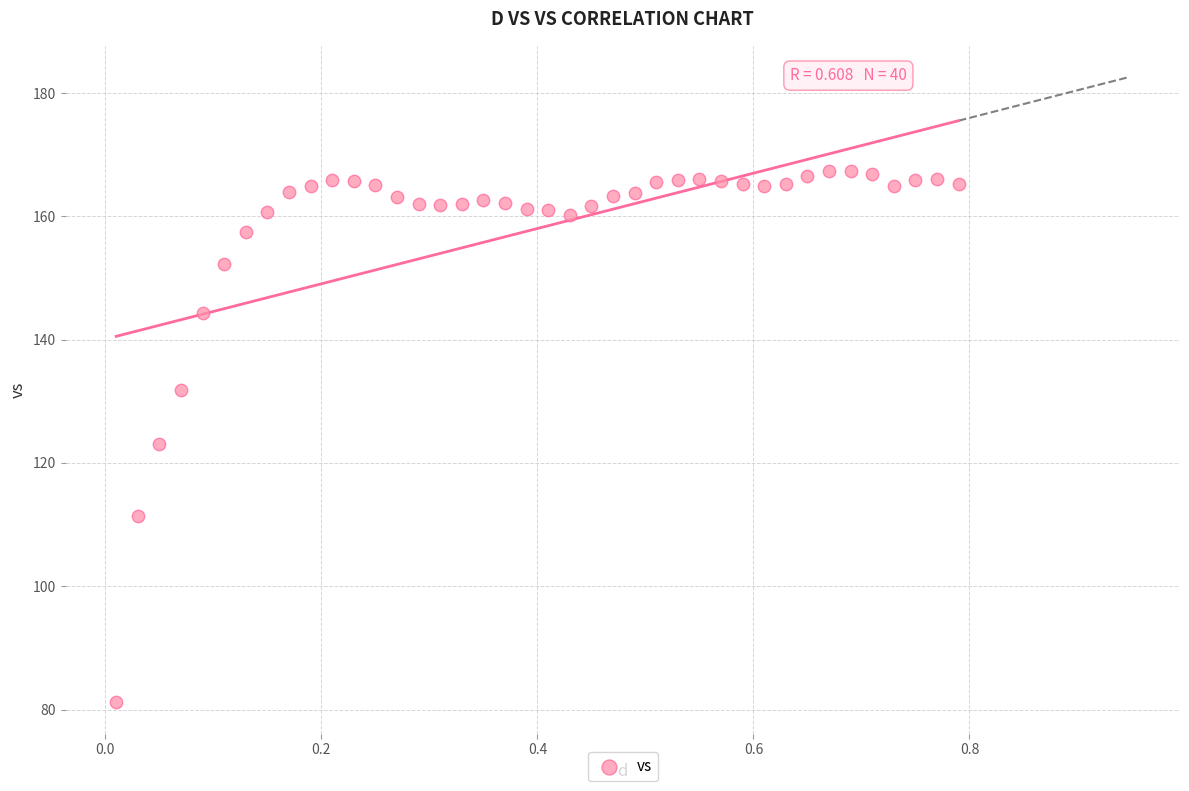

What is the range of X values (max minus min)?

0.8